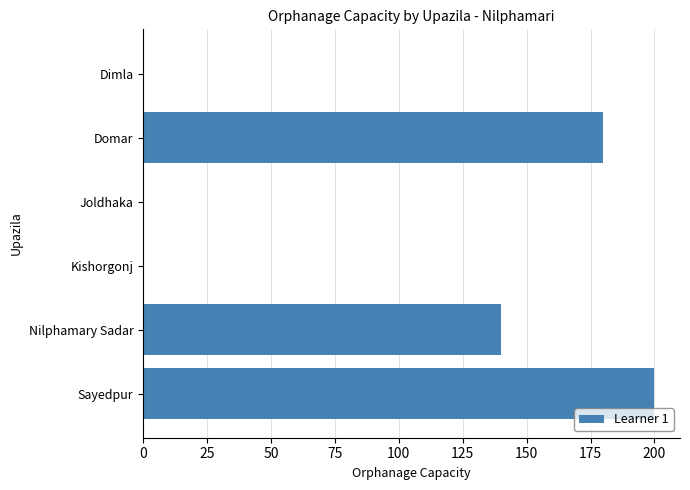

Reading top to bottom, extract all data points from this chart.

Dimla=0	Domar=180	Joldhaka=0	Kishorgonj=0	Nilphamary Sadar=140	Sayedpur=200